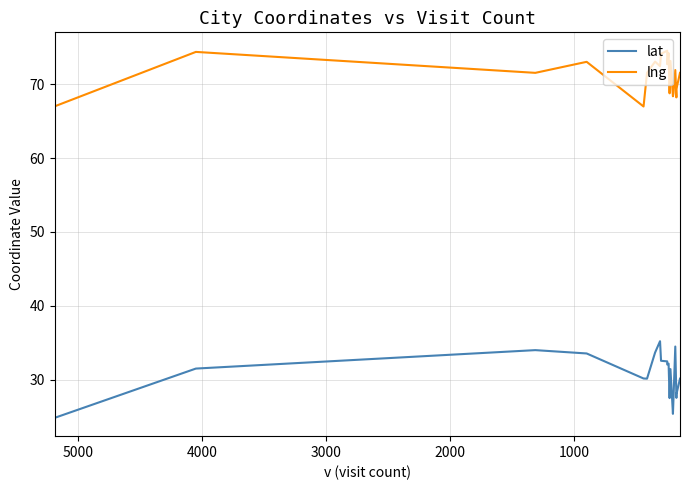

List the series in order of their peak value, highest first.

lng, lat